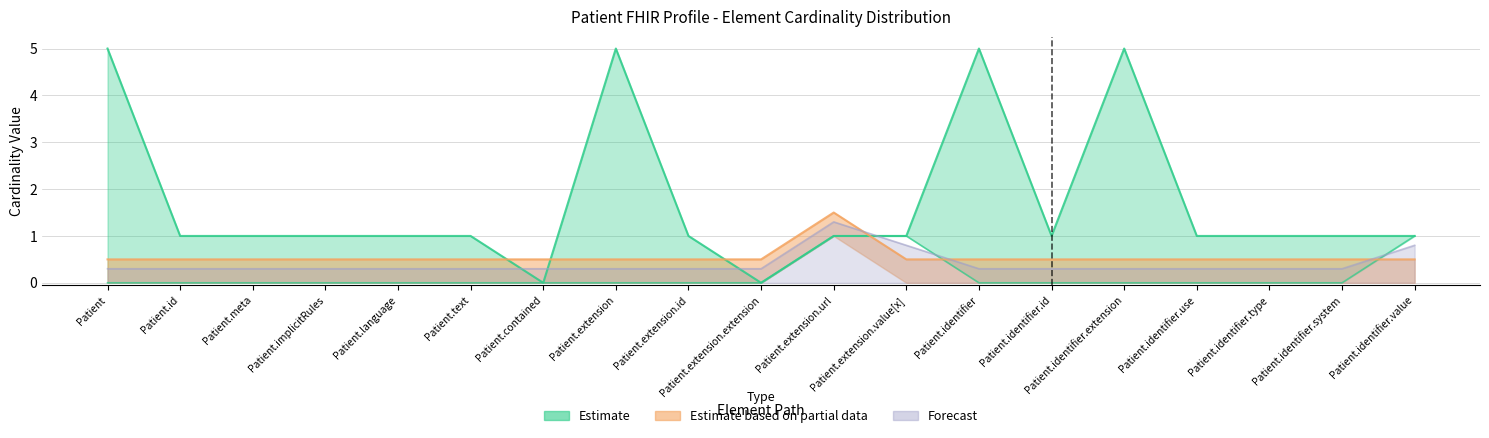

True or false: Min and Max_numeric intersect in this chart.

False